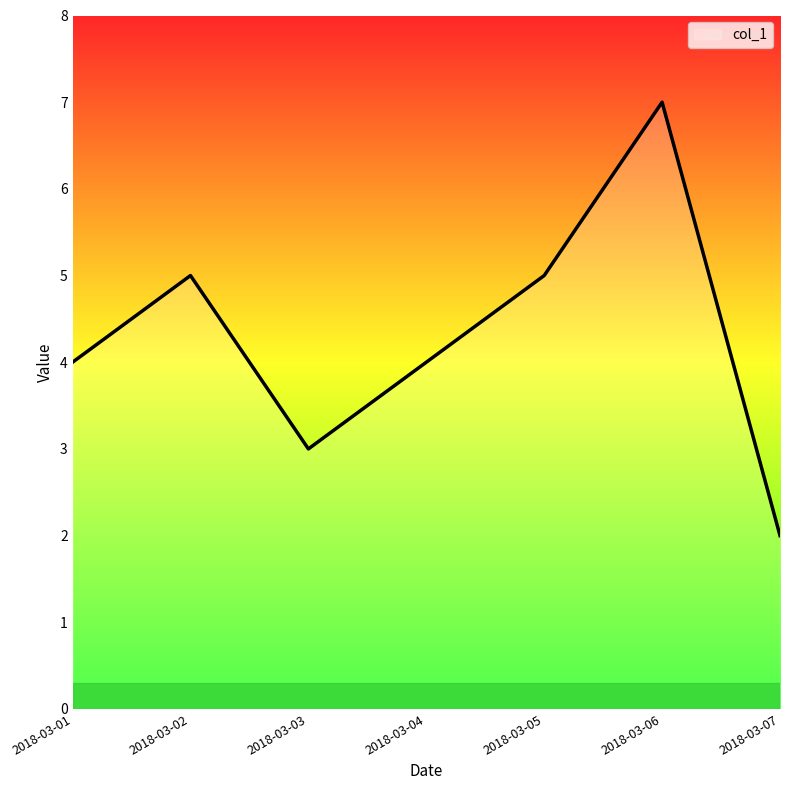

What is the average value?

4